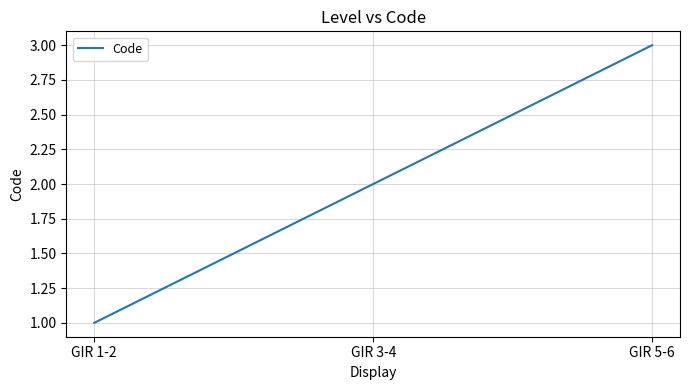

Rank the categories by value from highest to lowest.

GIR 5-6, GIR 3-4, GIR 1-2